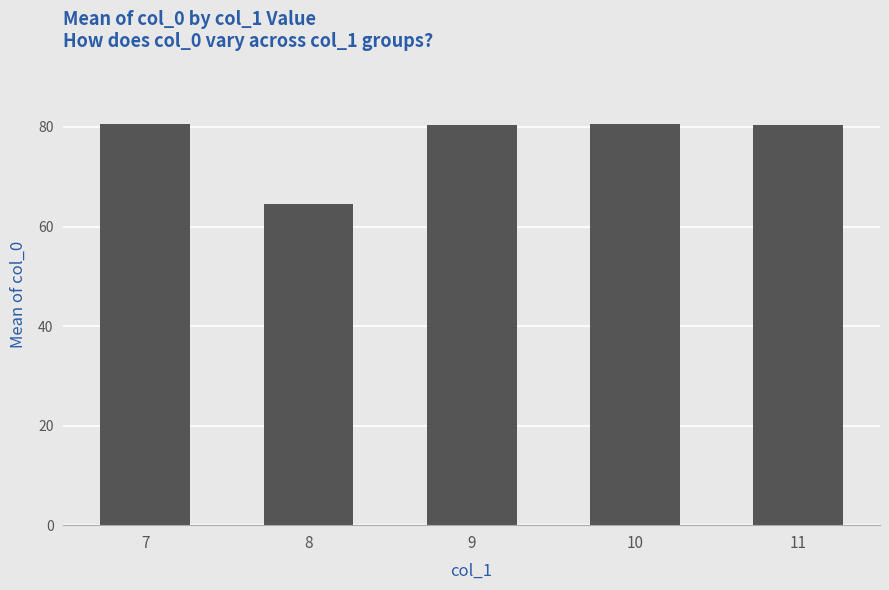

What is the difference between the maximum and minimum values?

16.0